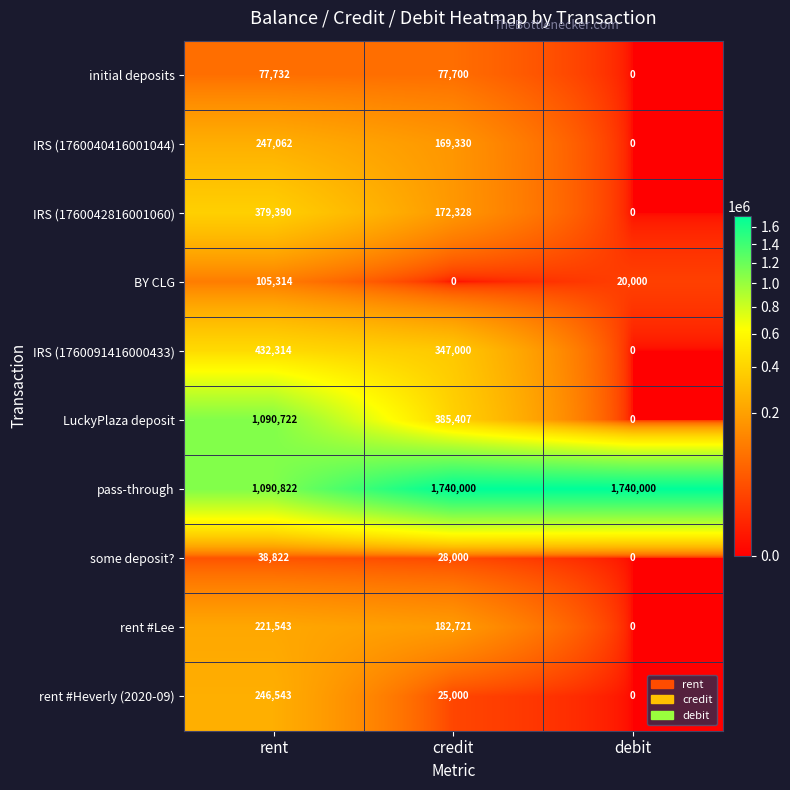

What is the average value of the IRS (1760091416000433) series?

259771